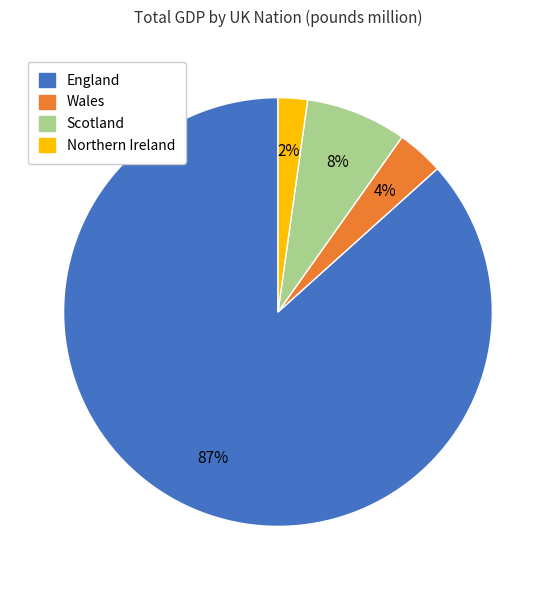

Count the number of slices in the pie.

4